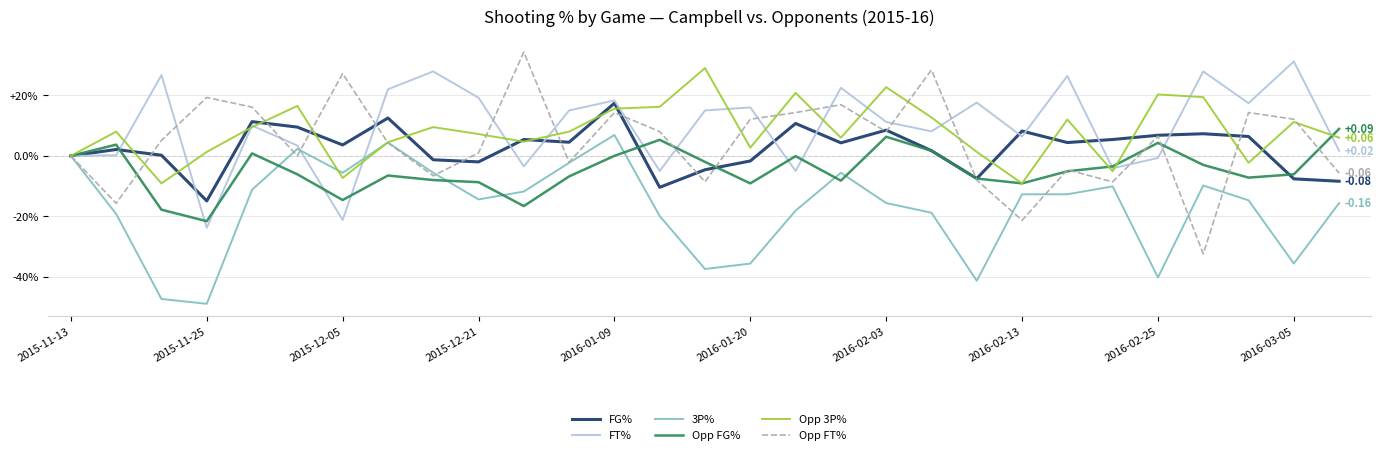

Does the chart have visible grid lines?

Yes